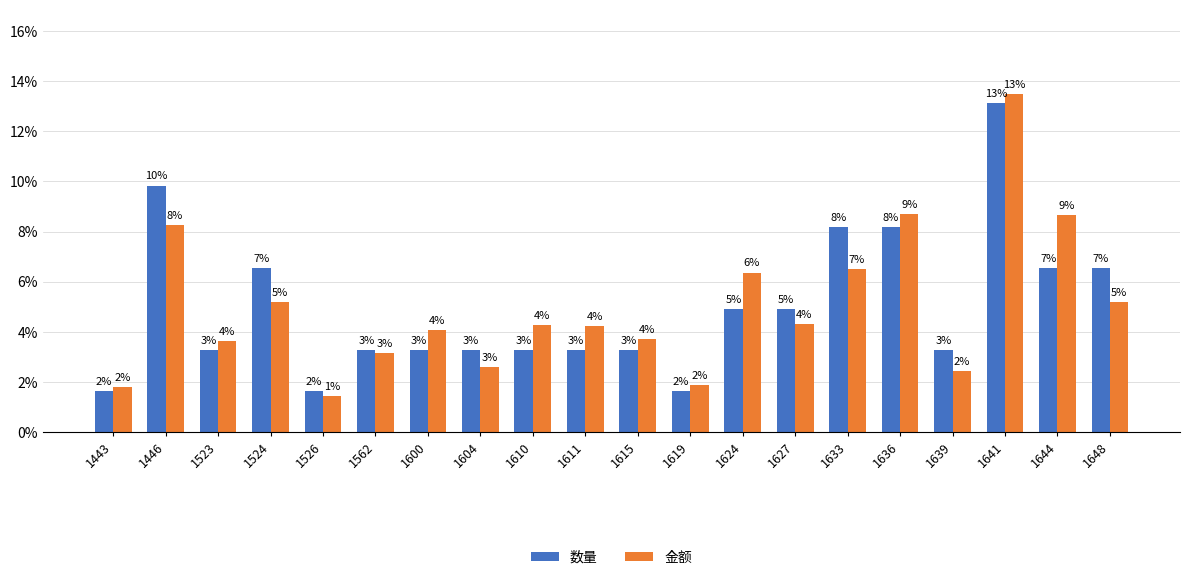

Are the bars horizontal?

No